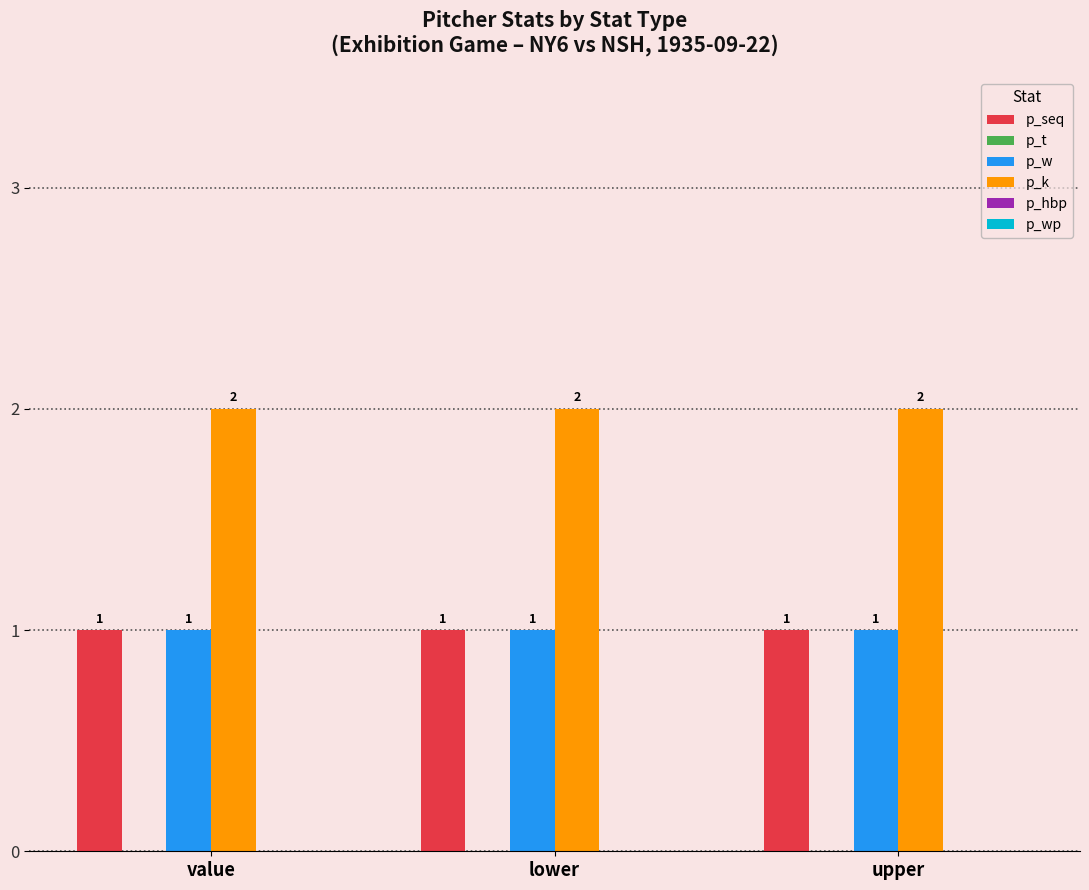

Which series has the largest total across all categories?

p_k